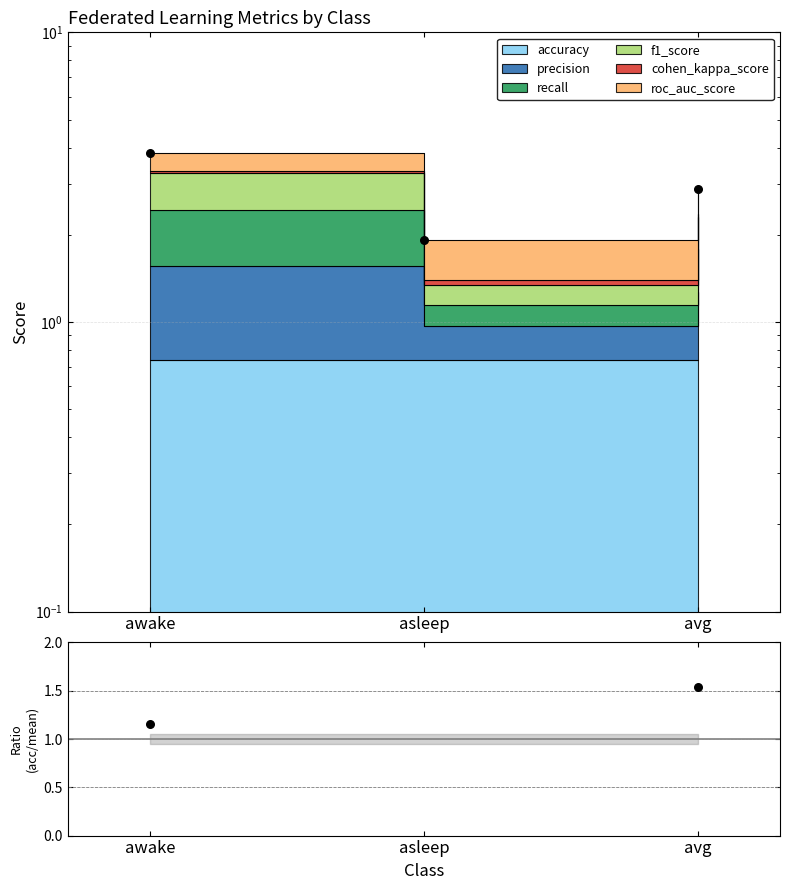

Which has a higher value, avg or asleep?

asleep